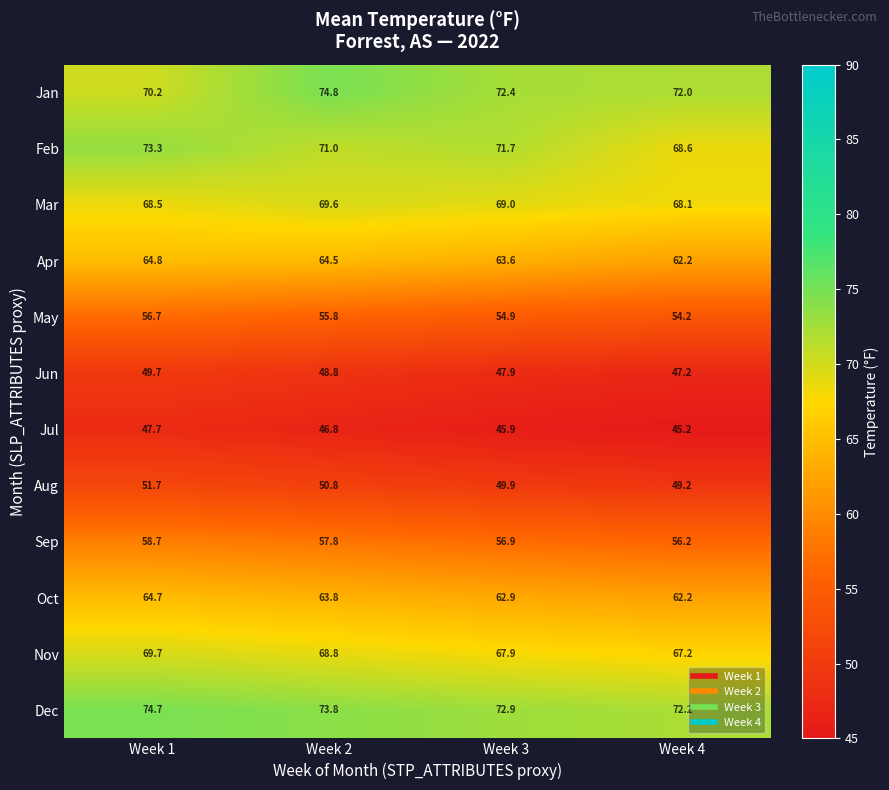

Which series has the largest total across all categories?

Dec